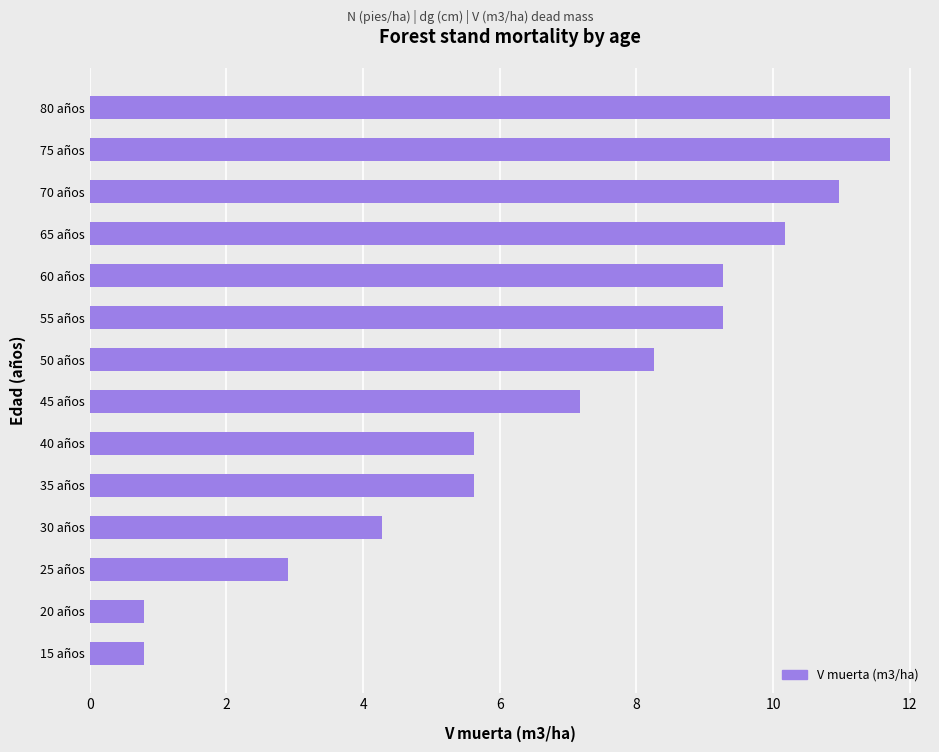

What is the change in value from 25 años to 80 años?

+8.8